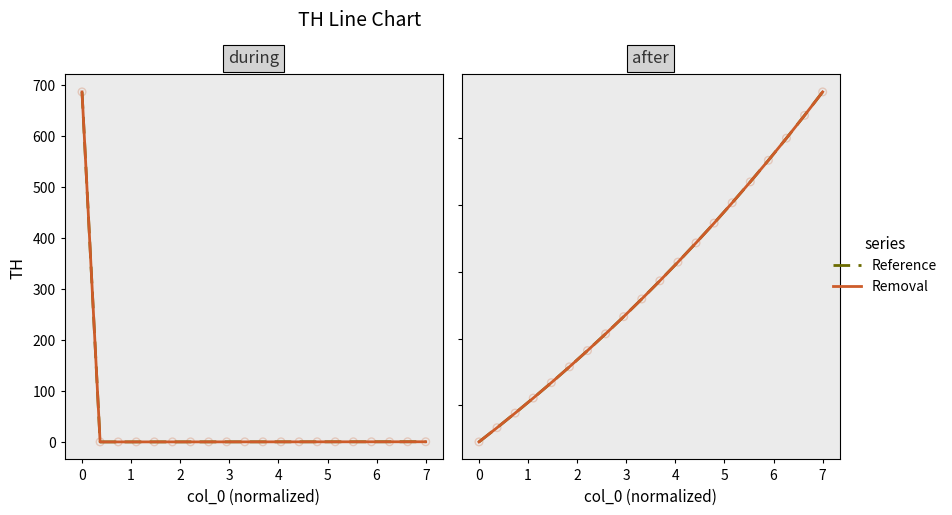

Which series contains the lowest Y value?

TH (Reference)